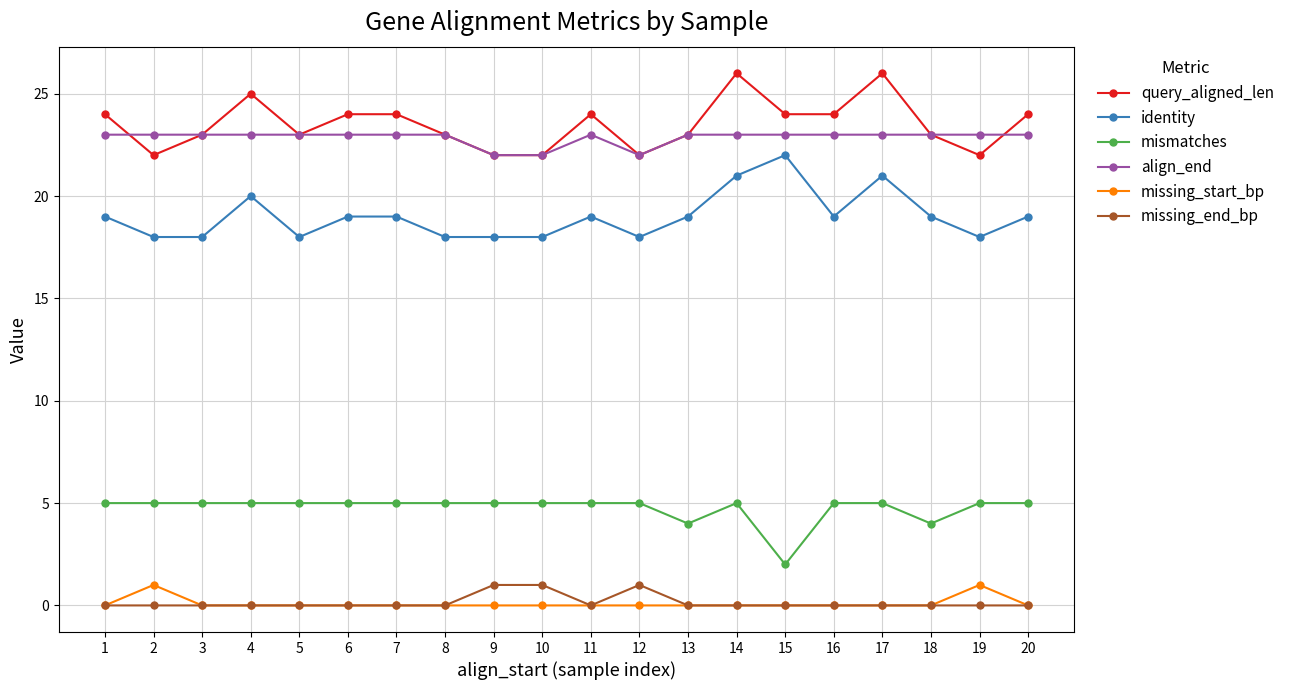

What value does the query_aligned_len series have at 16?

24